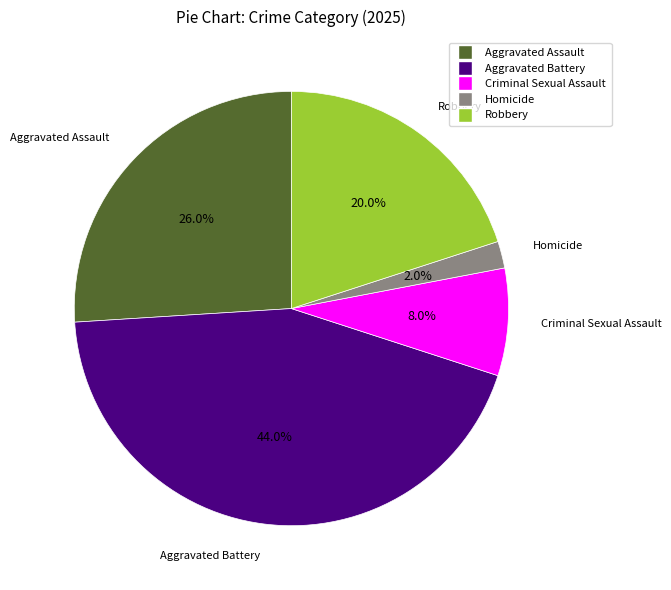

Is it true that Aggravated Assault is 26% of the pie?

True